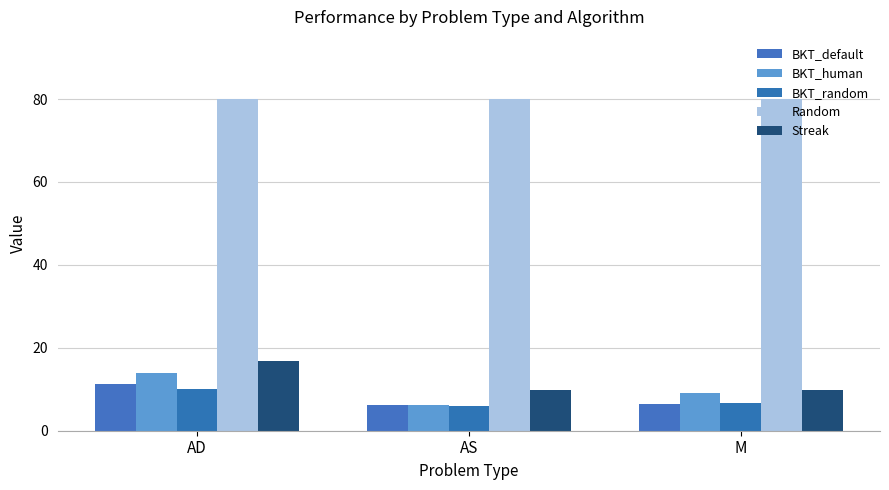

Is it true that Streak equals 23.9 at AD?

False